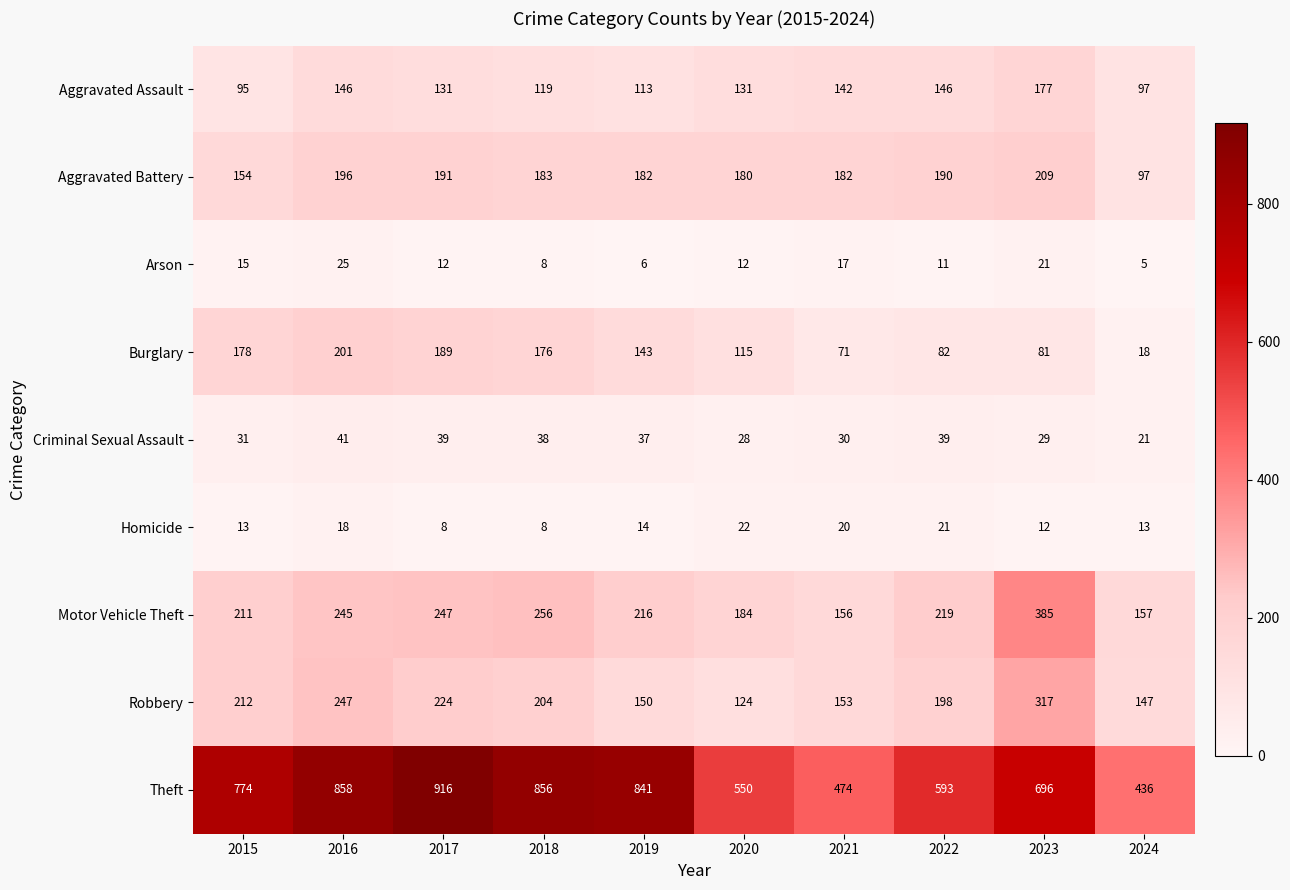

What is the total value across all series at 2016?

1977